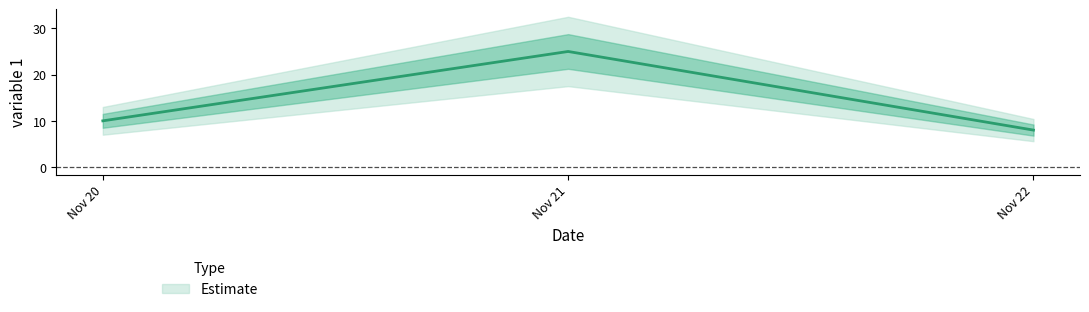

Approximately how many times larger is the value at 2015-11-22 compared to 2015-11-20?

0.8